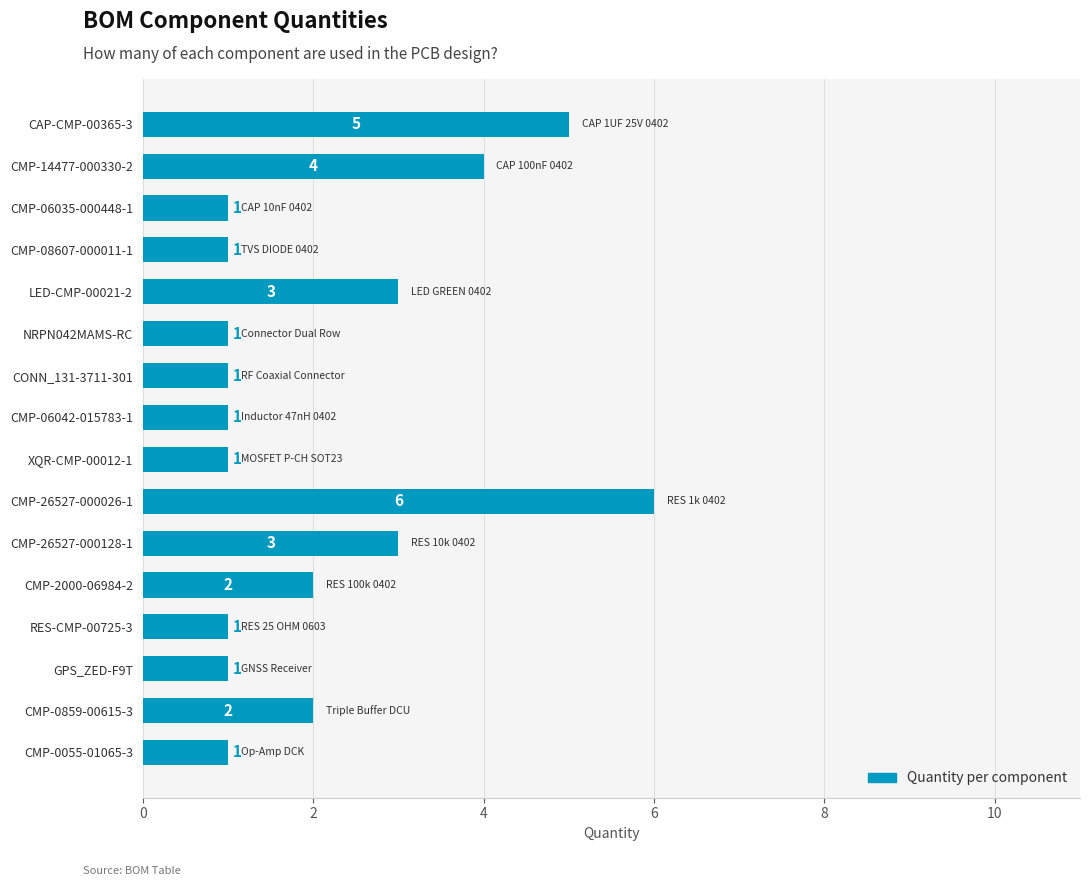

What is the average value?

2